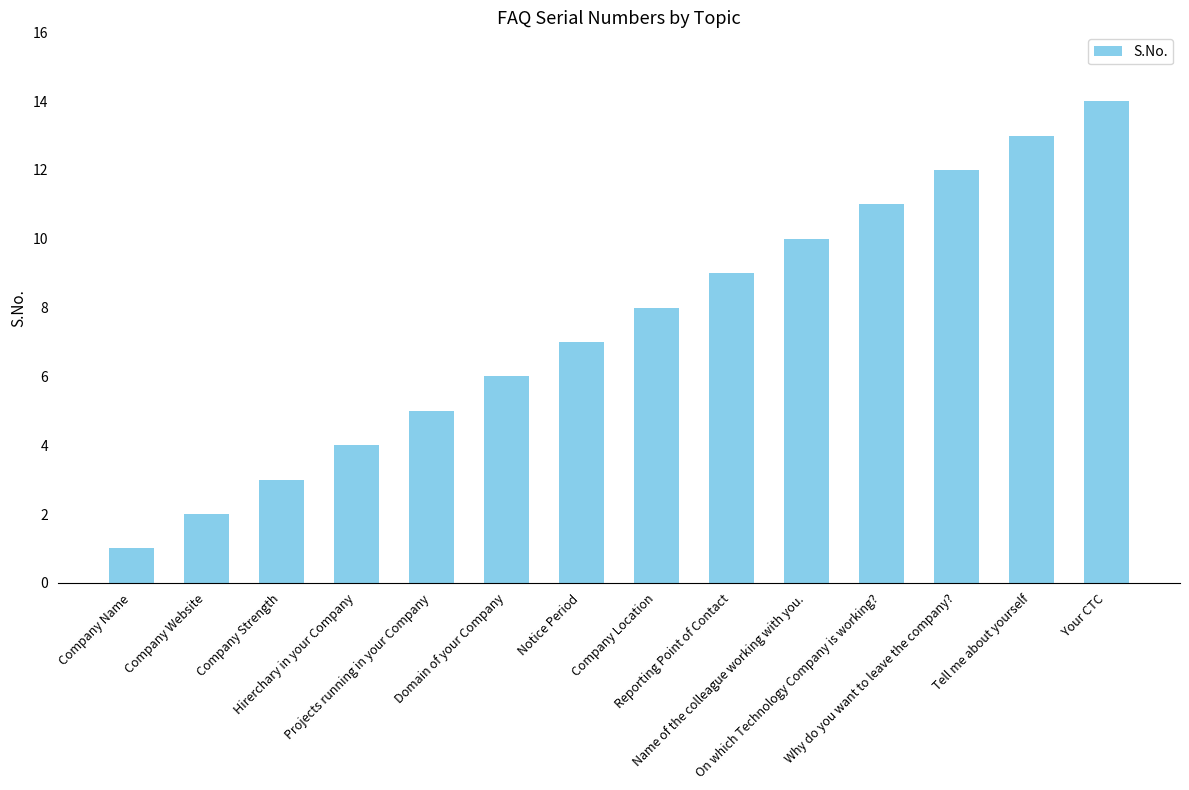

What is the value of the 9th bar from the left?

9